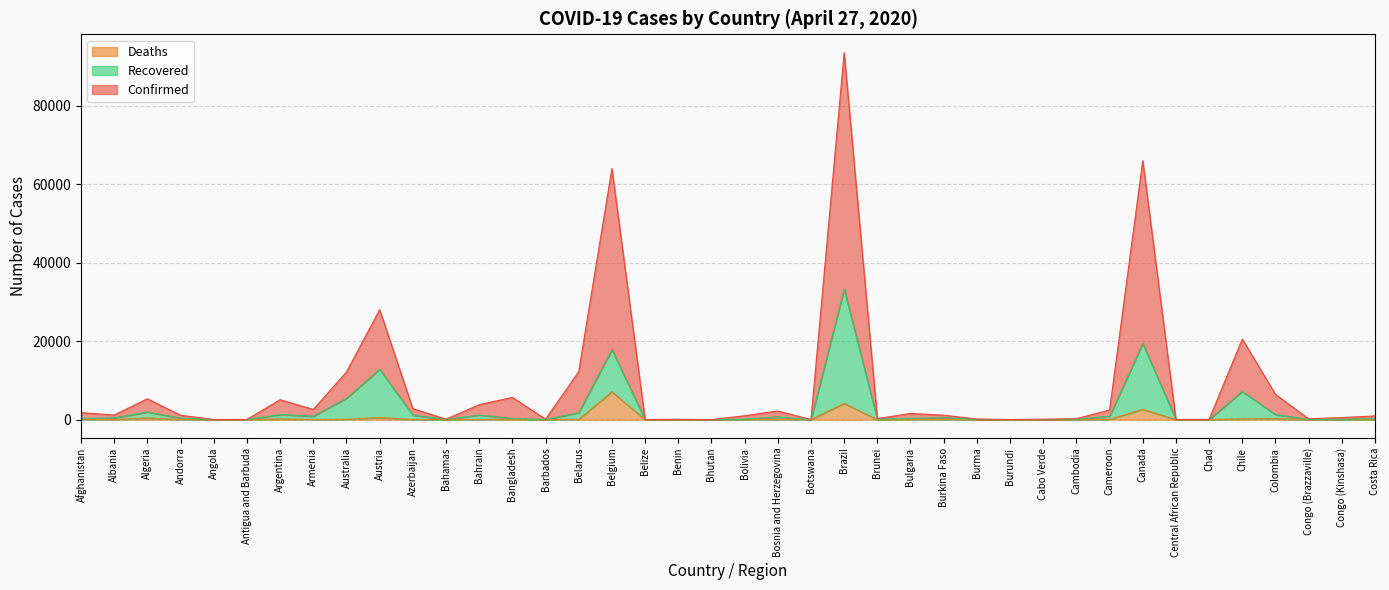

Rank the categories by Deaths value from highest to lowest.

Belgium, Brazil, Canada, Austria, Algeria, Colombia, Chile, Argentina, Bangladesh, Australia, Belarus, Bosnia and Herzegovina, Bulgaria, Cameroon, Afghanistan, Bolivia, Burkina Faso, Andorra, Albania, Armenia, Congo (Kinshasa), Azerbaijan, Bahamas, Bahrain, Barbados, Congo (Brazzaville), Costa Rica, Burma, Antigua and Barbuda, Angola, Belize, Benin, Botswana, Brunei, Burundi, Cabo Verde, Bhutan, Cambodia, Central African Republic, Chad